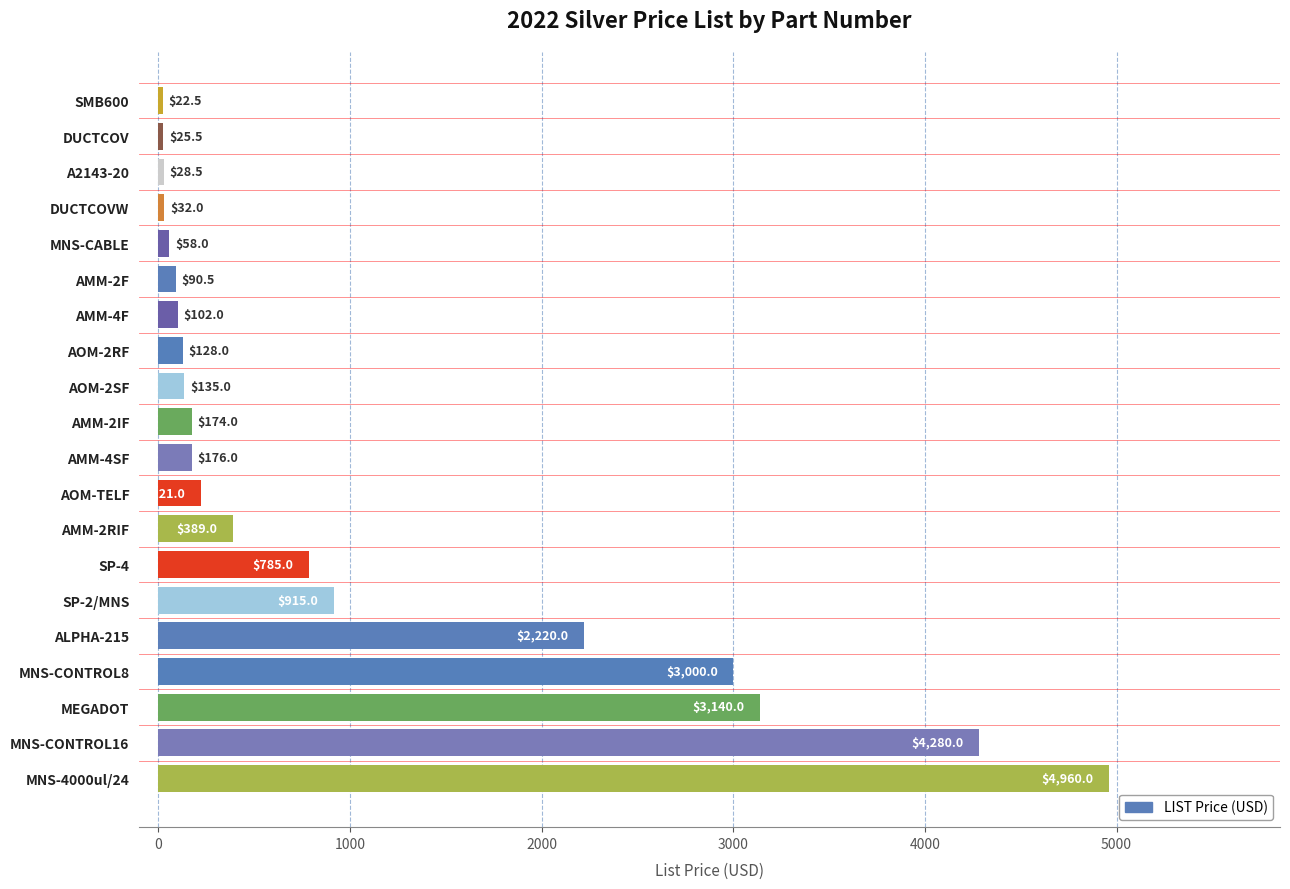

What is the minimum value shown in the chart?

22.5